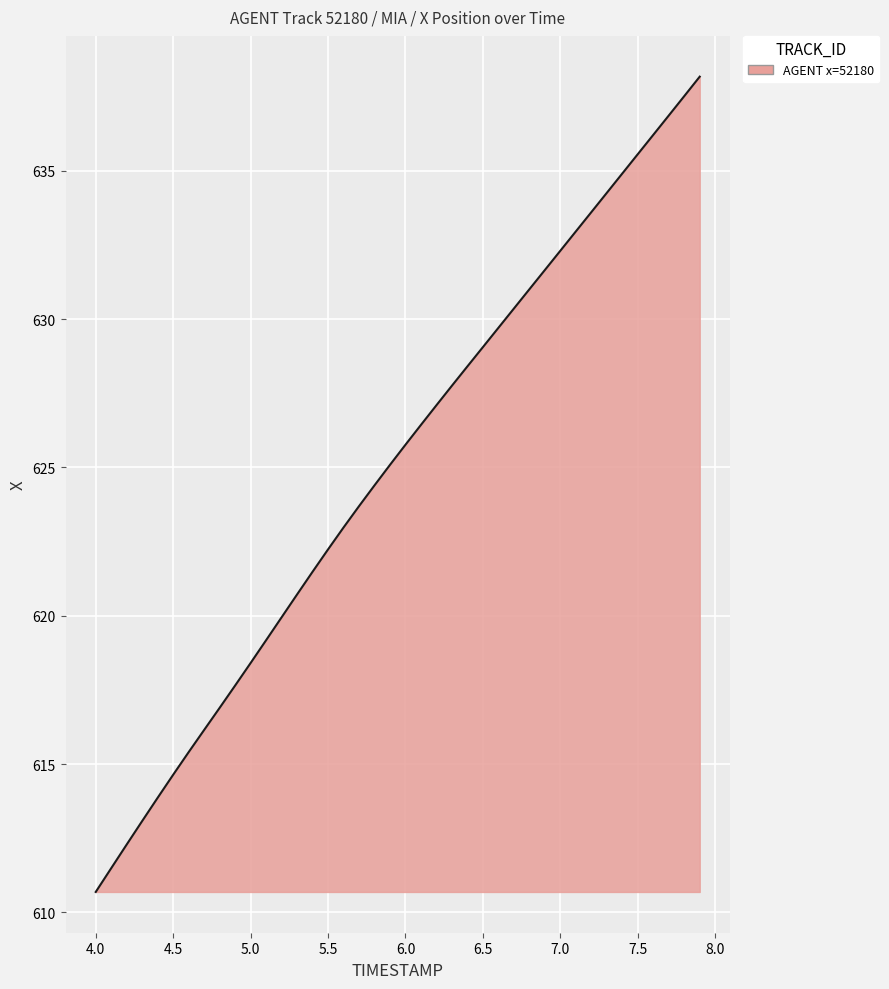

What is the maximum value shown in the chart?

638.2